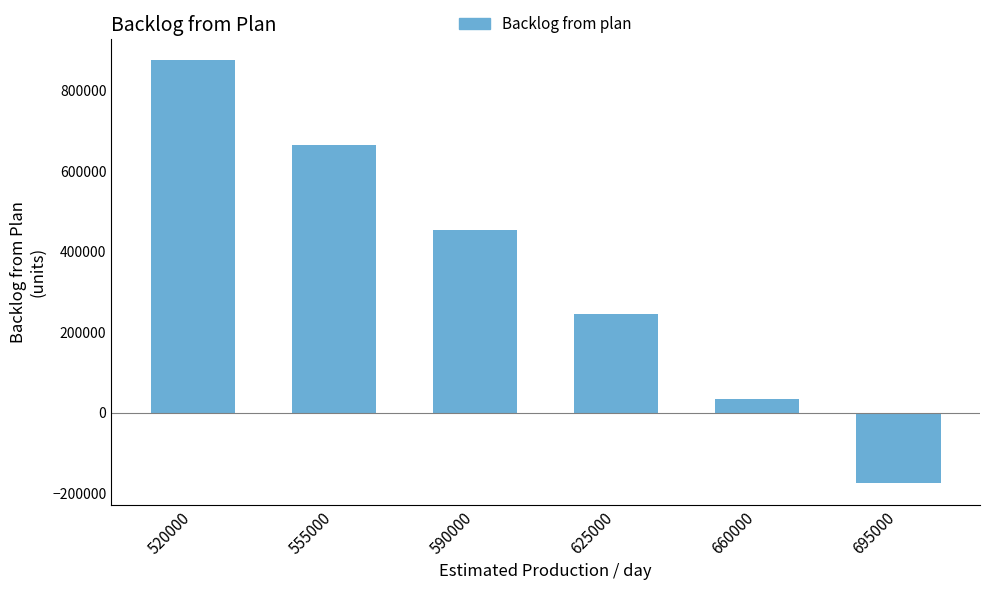

Reading right to left, extract all data points from this chart.

-175430	34570	244570	454570	664570	874570